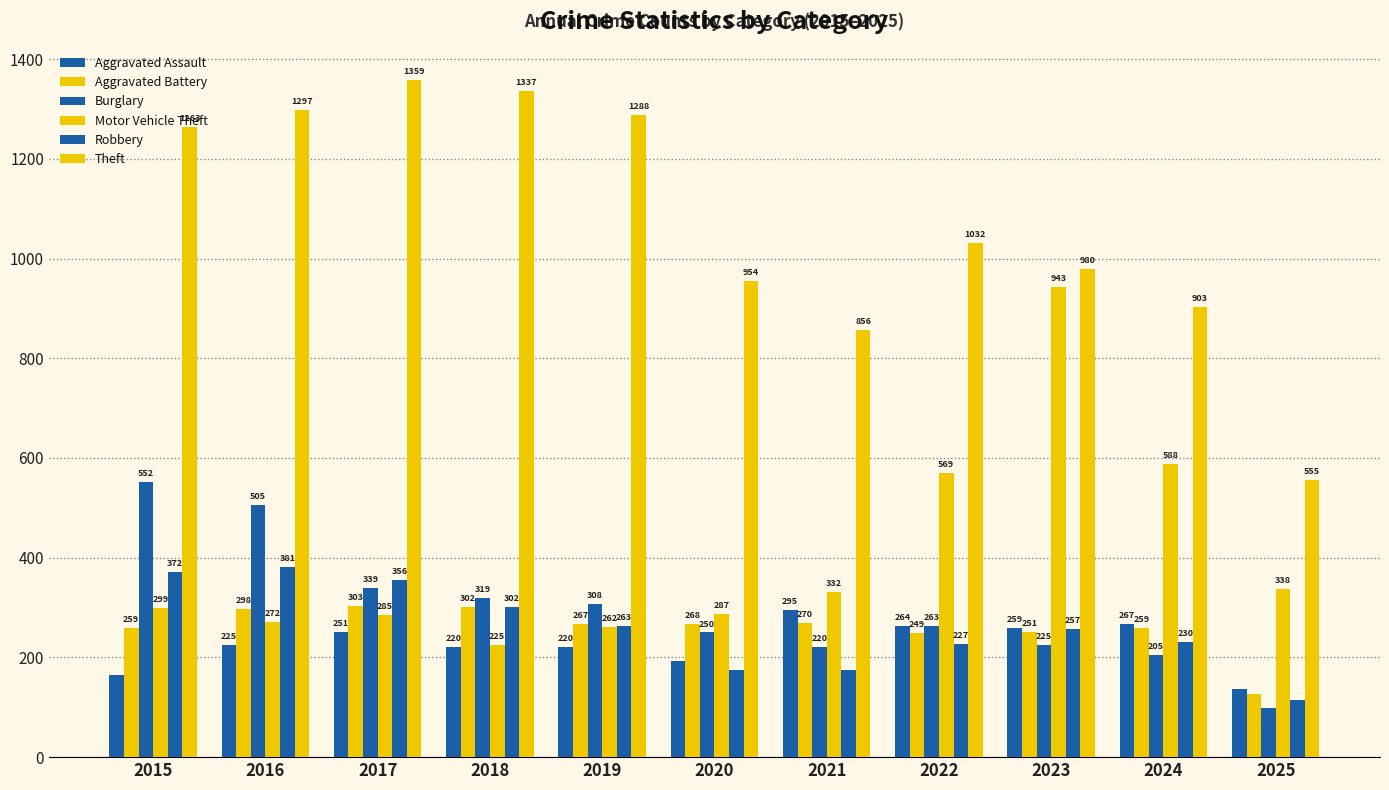

Does the chart contain any negative values?

No